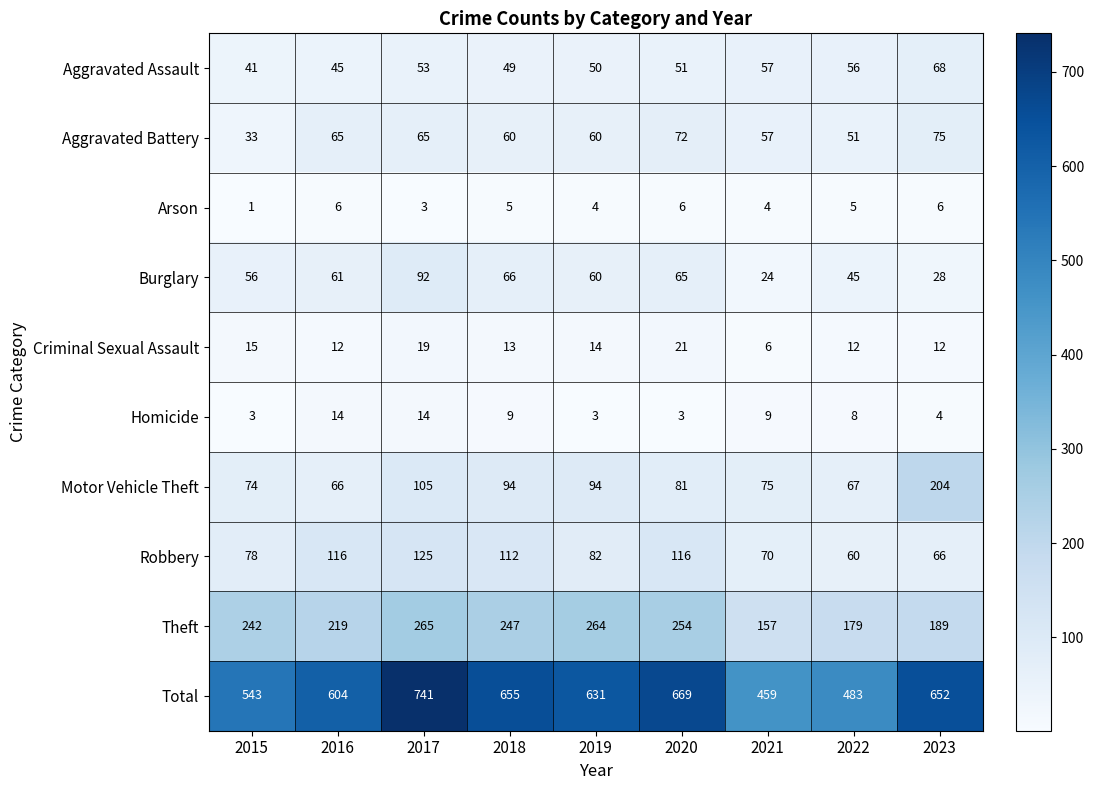

Which series has the largest total across all categories?

Total